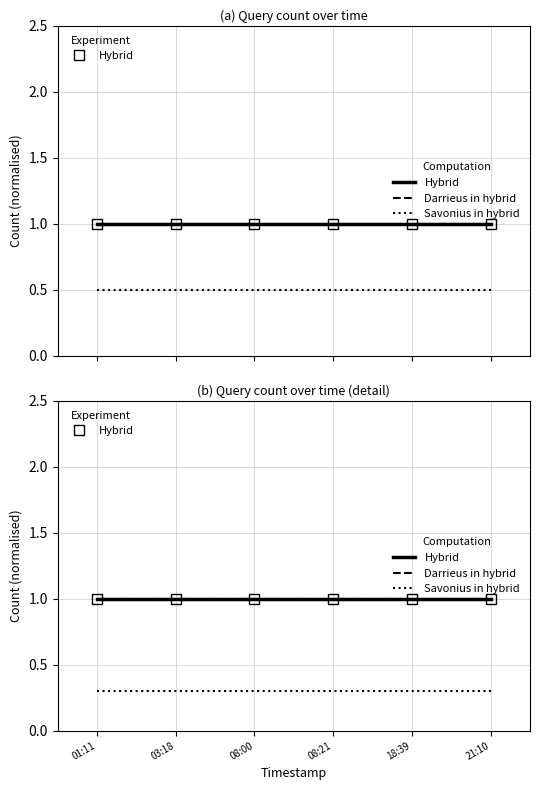

What is the spread (max minus min) of values at 18:39?

0.7